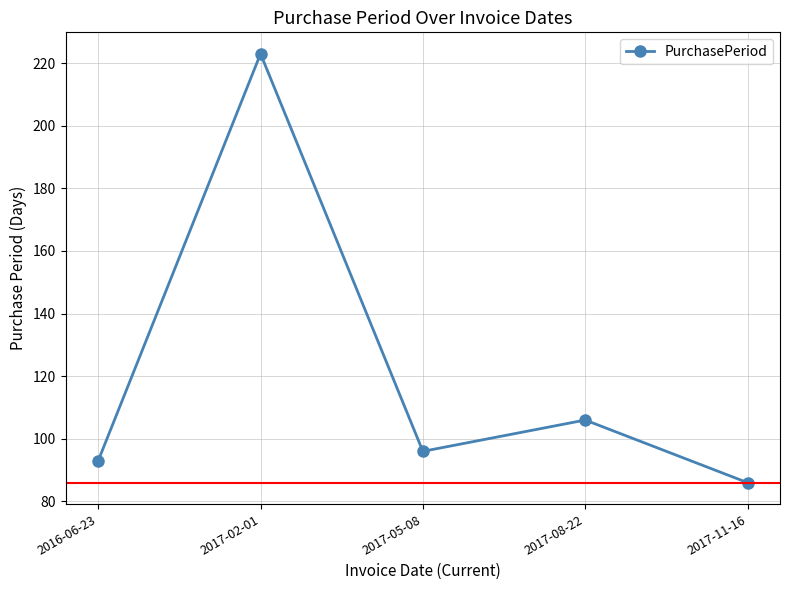

True or false: there are more than 2 points higher than both neighbors.

False